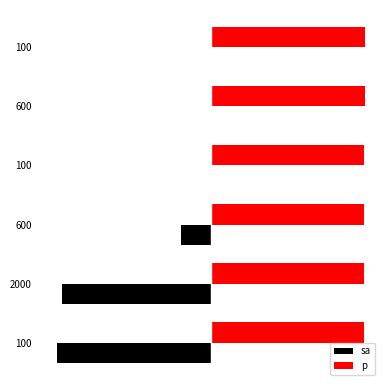

What are all the series names shown in the legend?

sa, p